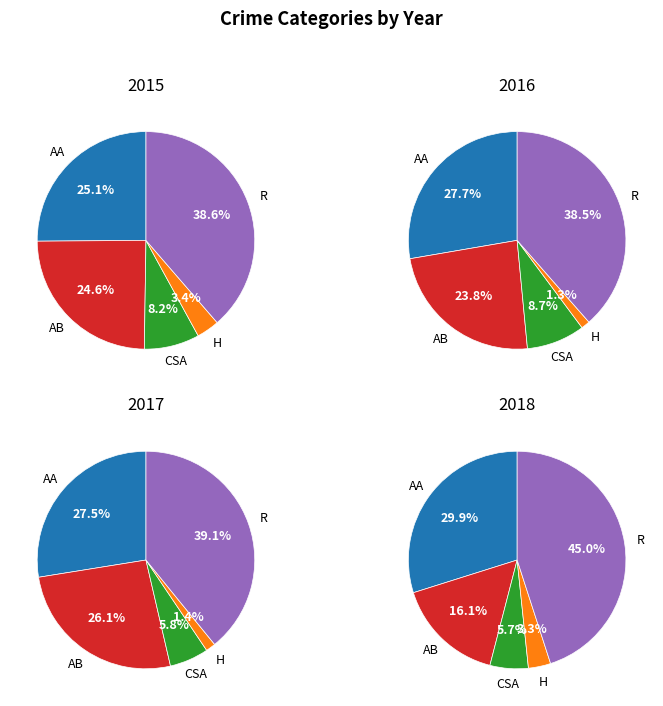

How many slices are in this pie chart?

5